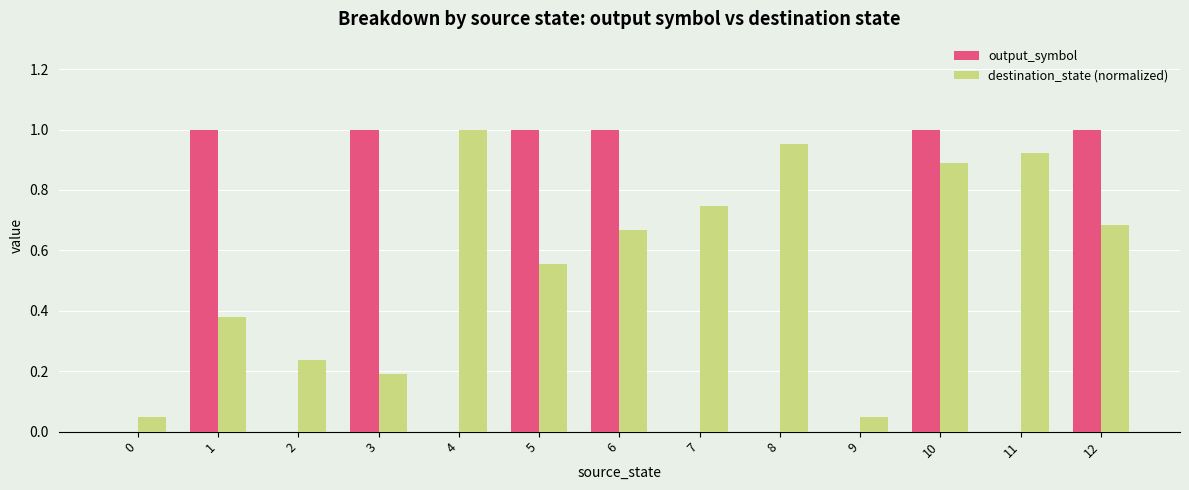

What is the sum of all destination_state (normalized) values?

7.3